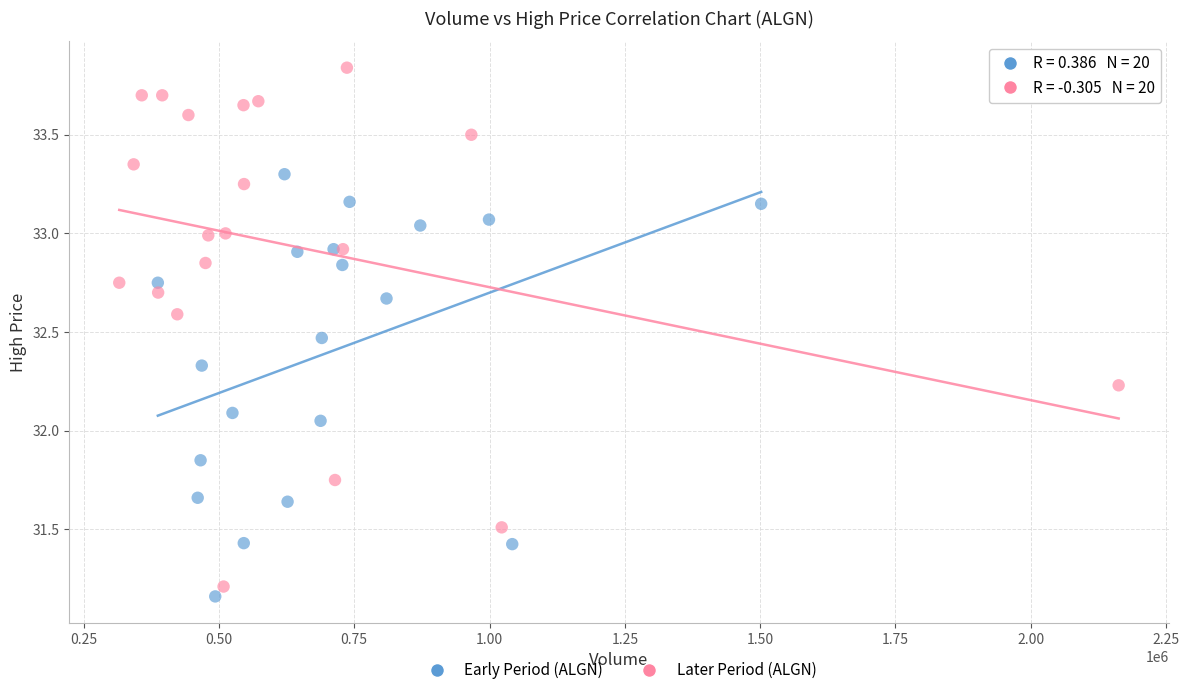

Which series has the largest Y range (max minus min)?

Later Period (ALGN)